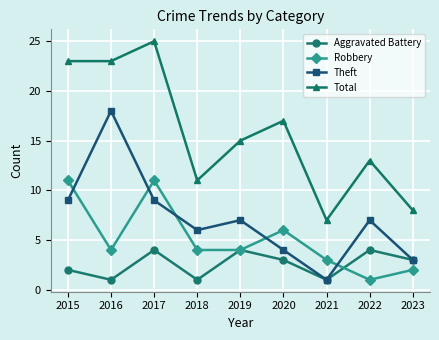

What is the average value of the Theft series?

7